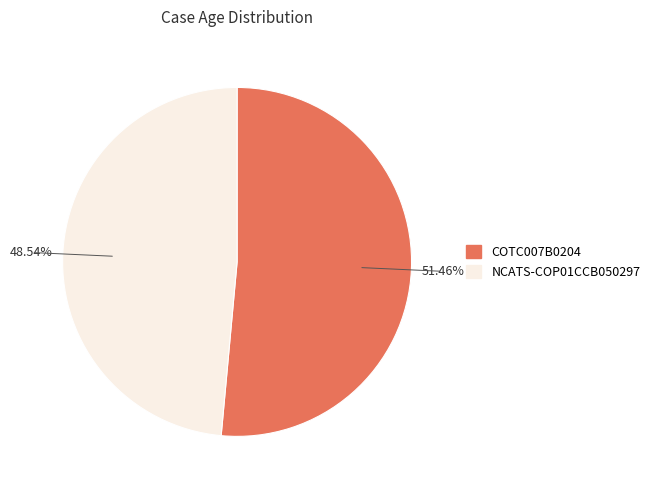

Rank the categories by value from lowest to highest.

NCATS-COP01CCB050297, COTC007B0204